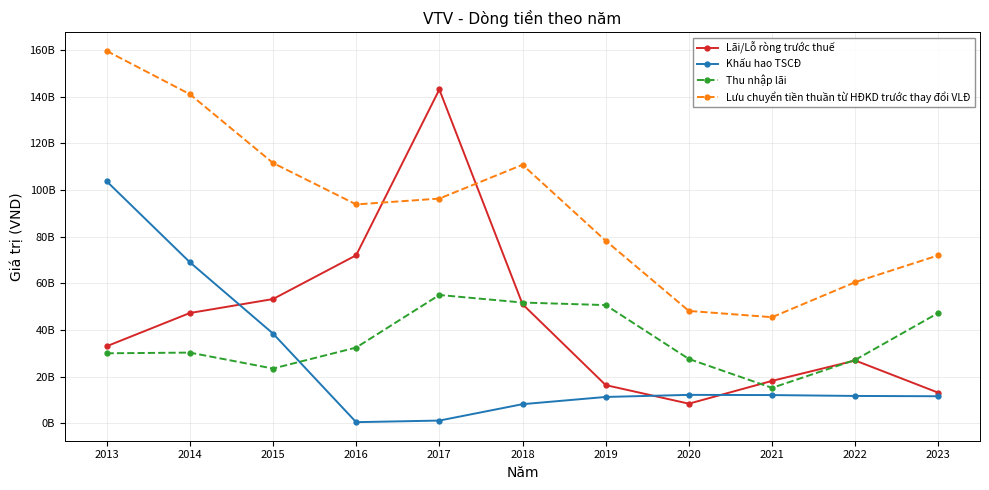

What is the value of the Khấu hao TSCĐ point at the 11th from the left?

11617762367